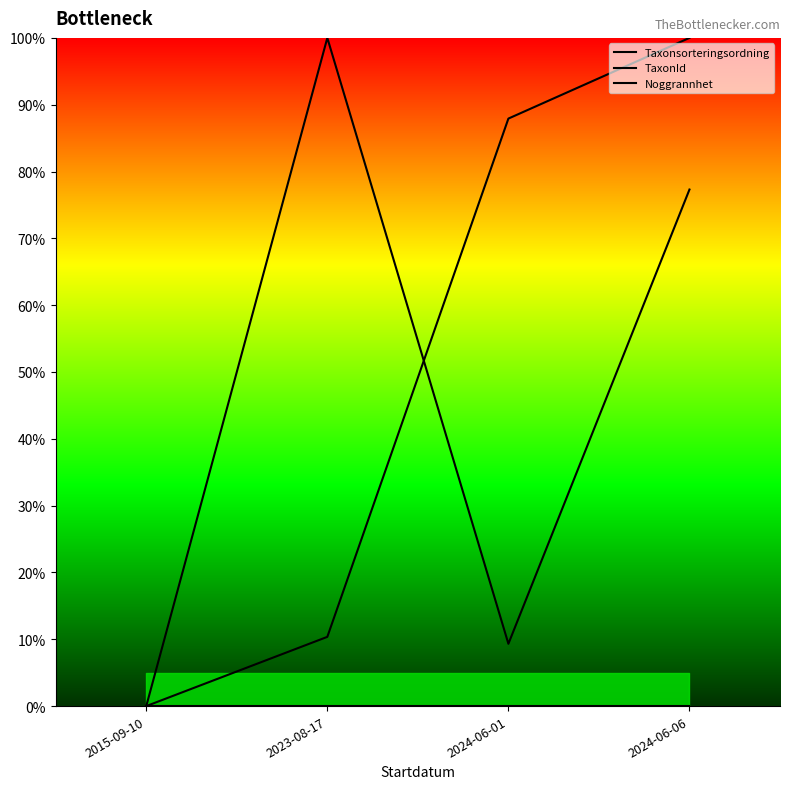

What is the difference between the values at 2015-09-10 and 2023-08-17?

10.4